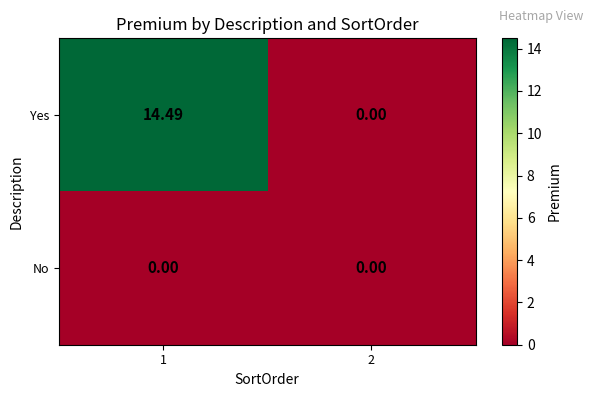

Which series changed the most between 1 and 2?

Yes